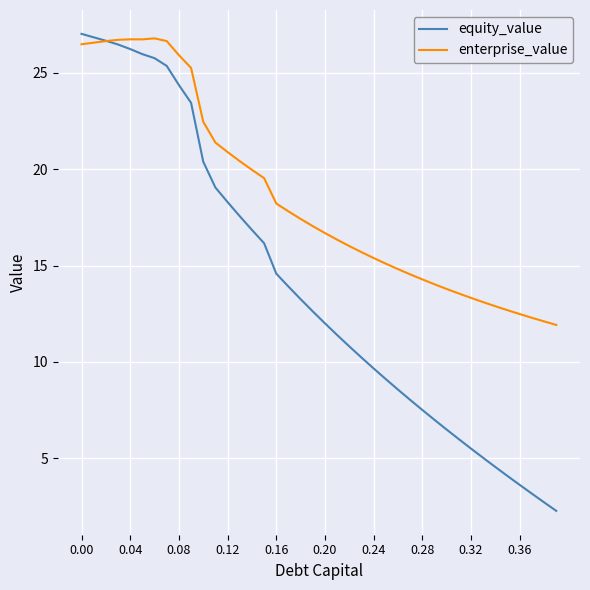

What is the minimum value shown in the chart?

2.3